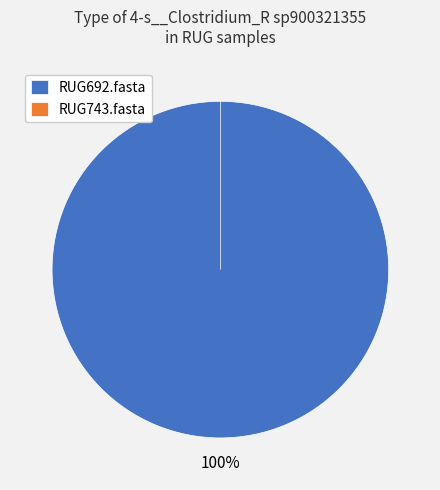

Rank the categories by value from lowest to highest.

RUG743.fasta, RUG692.fasta